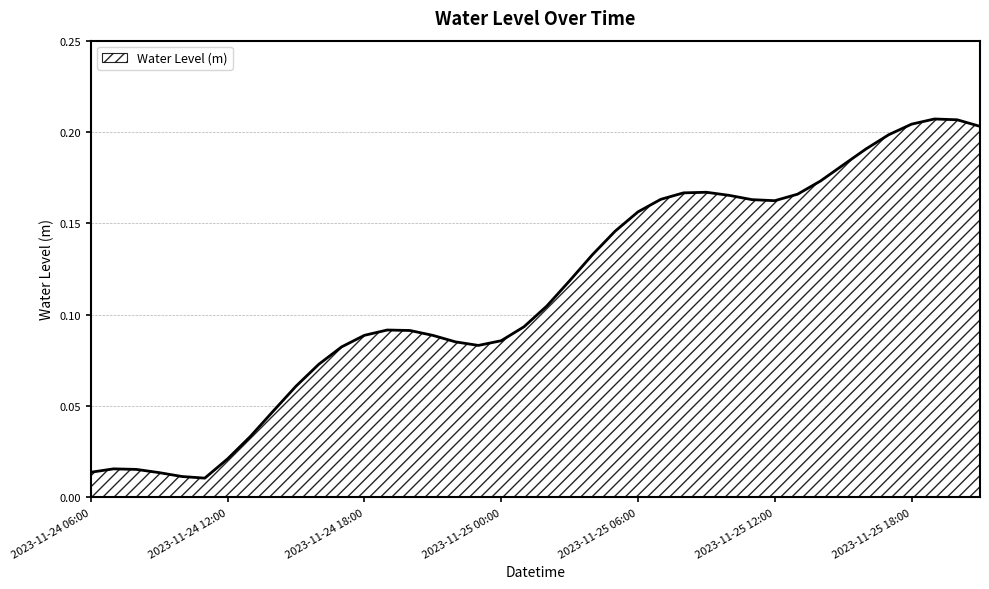

At which category does the data reach its first local valley?

2023-11-24 11:00